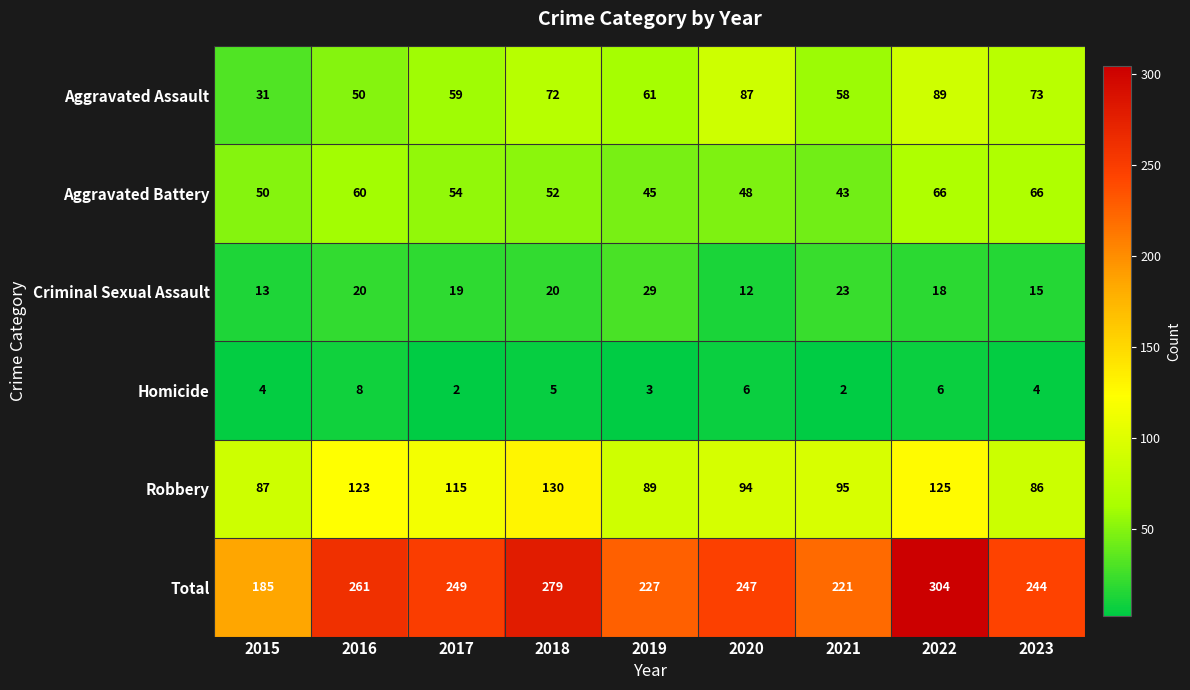

Is the value of Criminal Sexual Assault at 2015 greater than the value of Aggravated Assault at 2023?

No